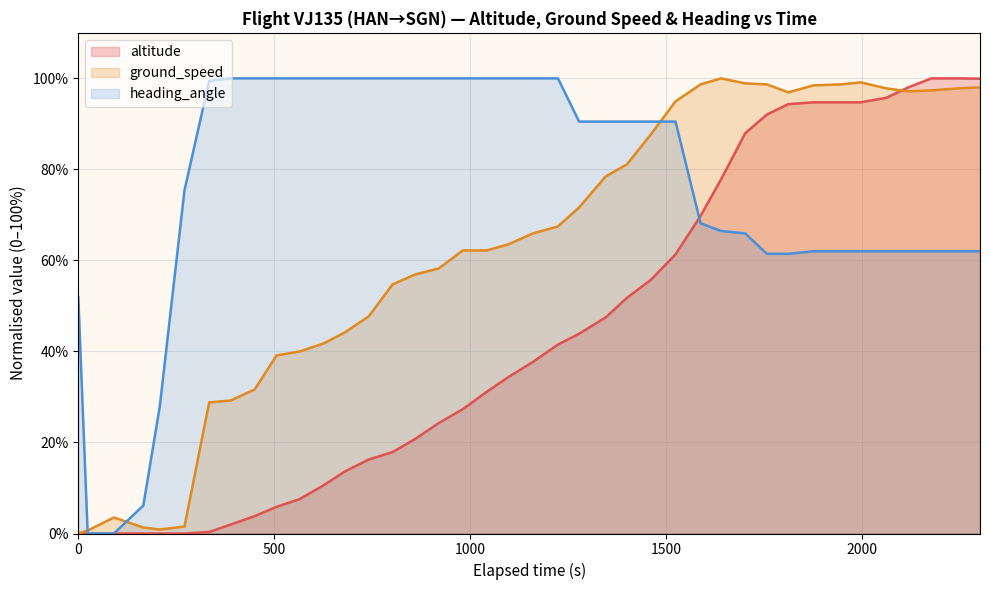

What is the maximum value for ground_speed?

100.0